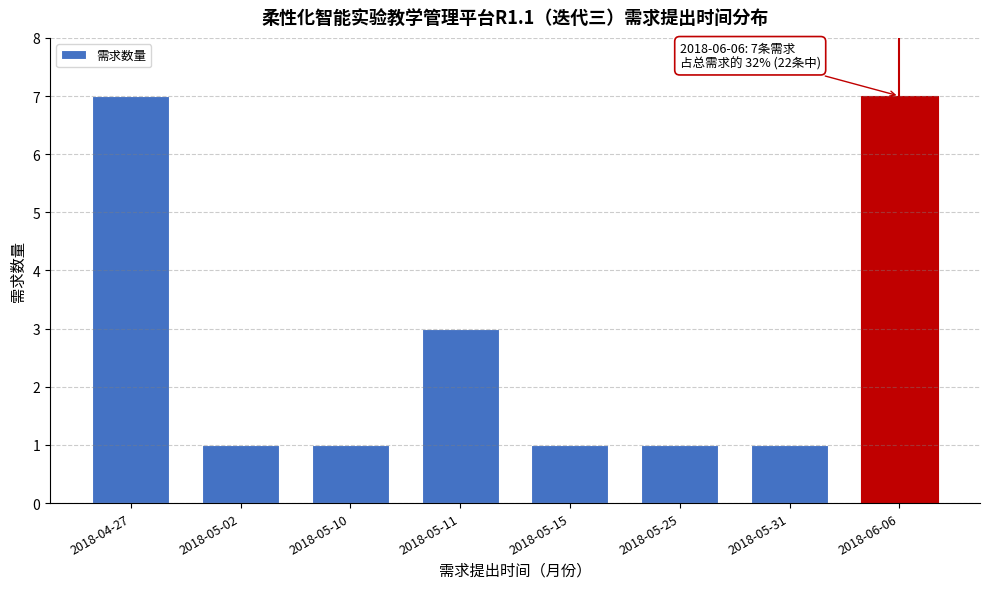

Reading right to left, what are all the values shown in this chart?

7	1	1	1	3	1	1	7